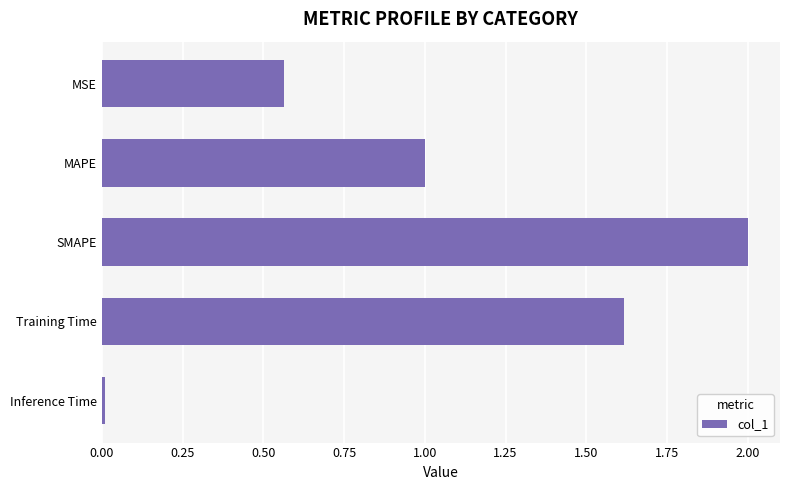

Rank the categories by value from highest to lowest.

SMAPE, Training Time, MAPE, MSE, Inference Time